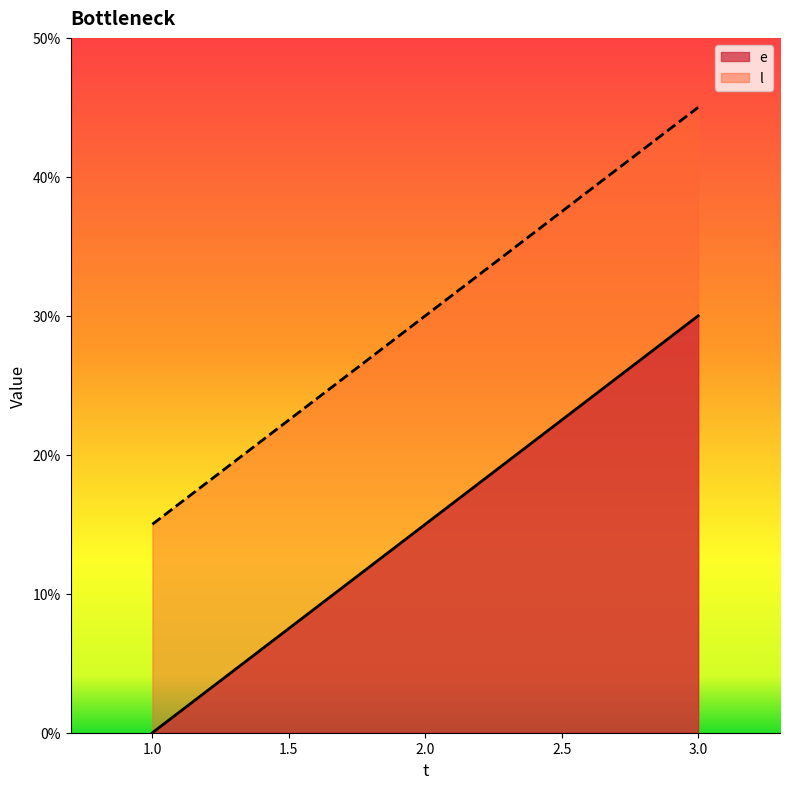

What is the difference between the highest and lowest values at 2.0?

15